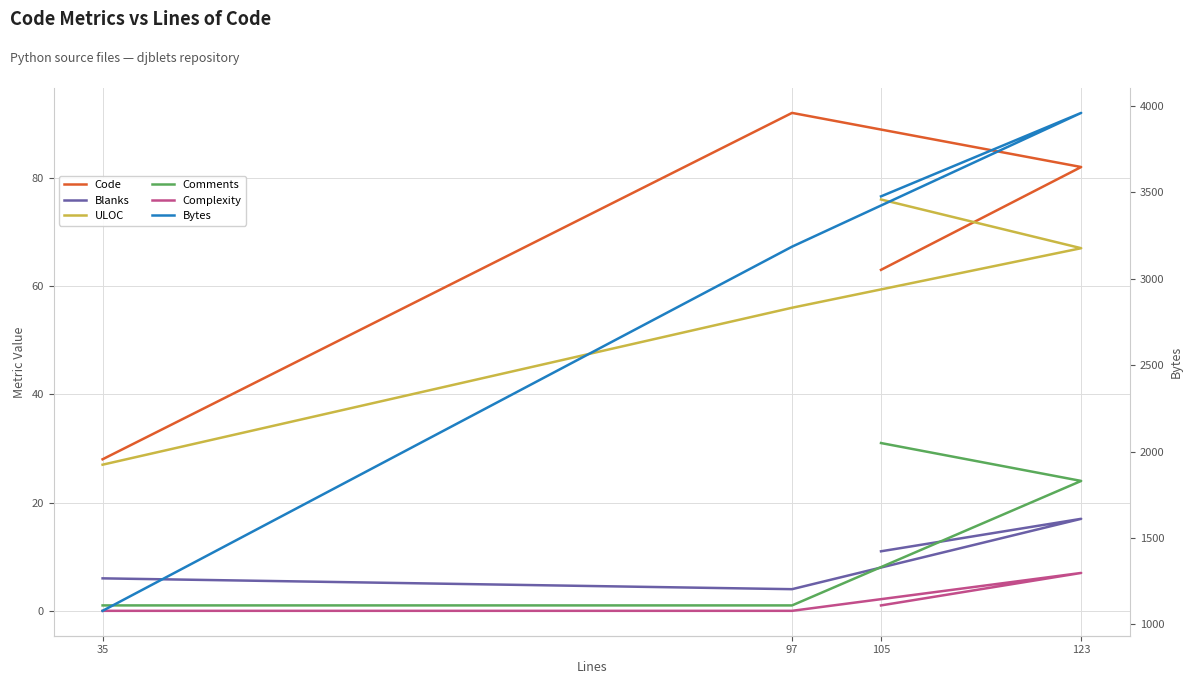

Which series has the widest spread of values?

Bytes